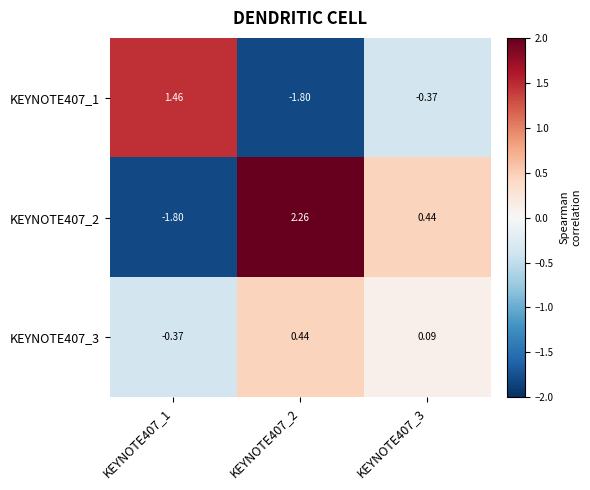

Is the value of KEYNOTE407_1 at KEYNOTE407_1 greater than the value of KEYNOTE407_3 at KEYNOTE407_3?

Yes